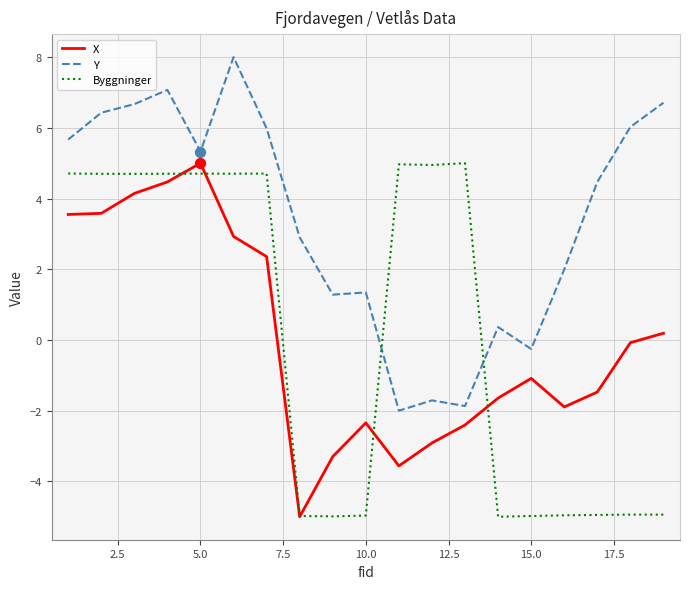

Which series reaches the maximum Y coordinate?

Y